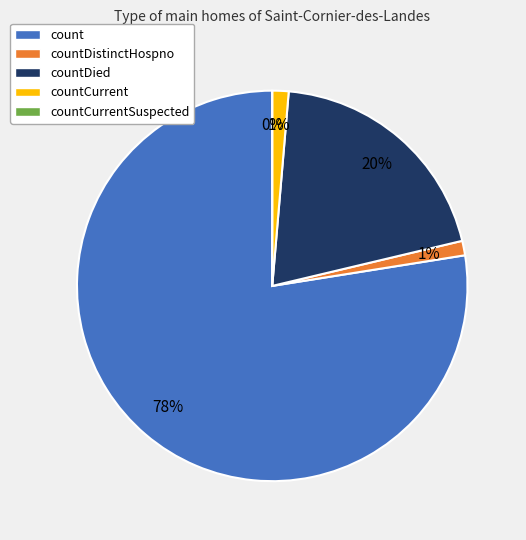

To the nearest percent, what is the average slice percentage?

20%